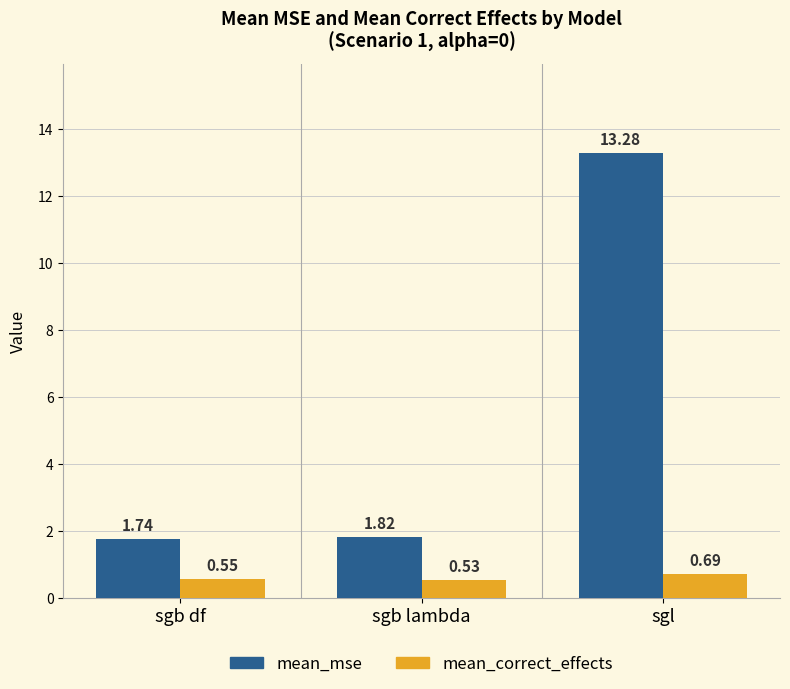

What is the difference between the maximum and minimum values in the mean_mse series?

11.5